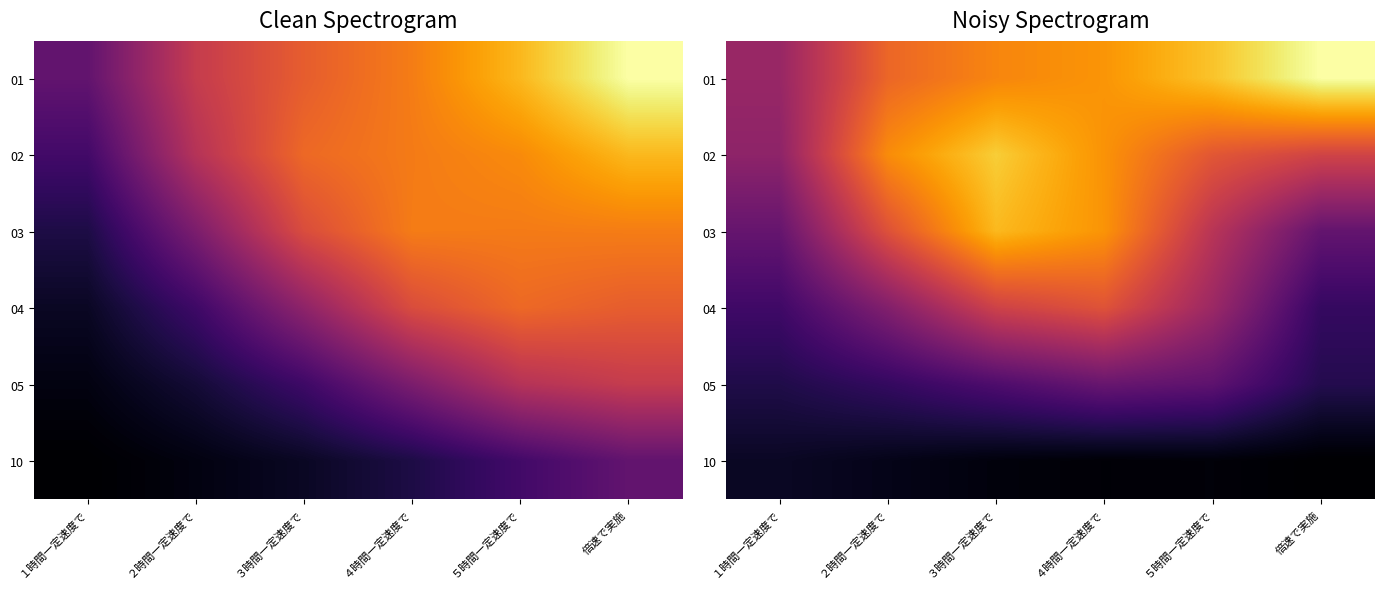

At how many categories does at least one series exceed 0?

6